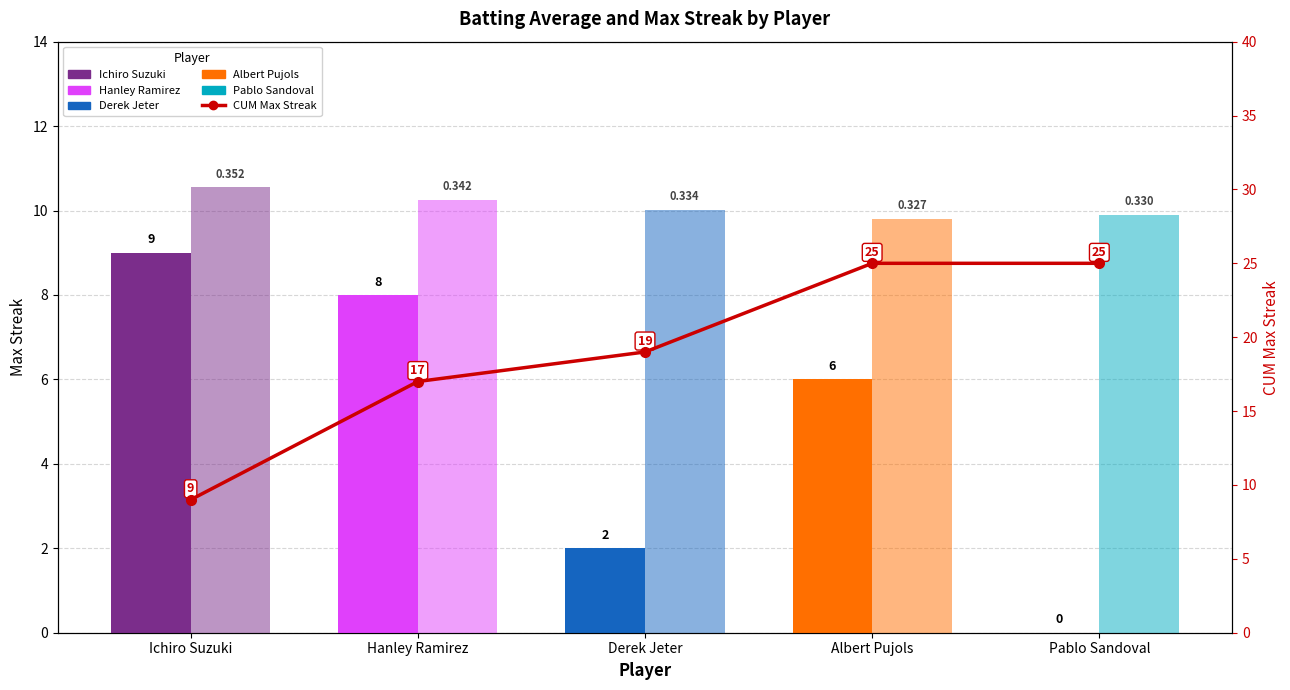

What is the label of the 3rd bar from the right?

Derek Jeter